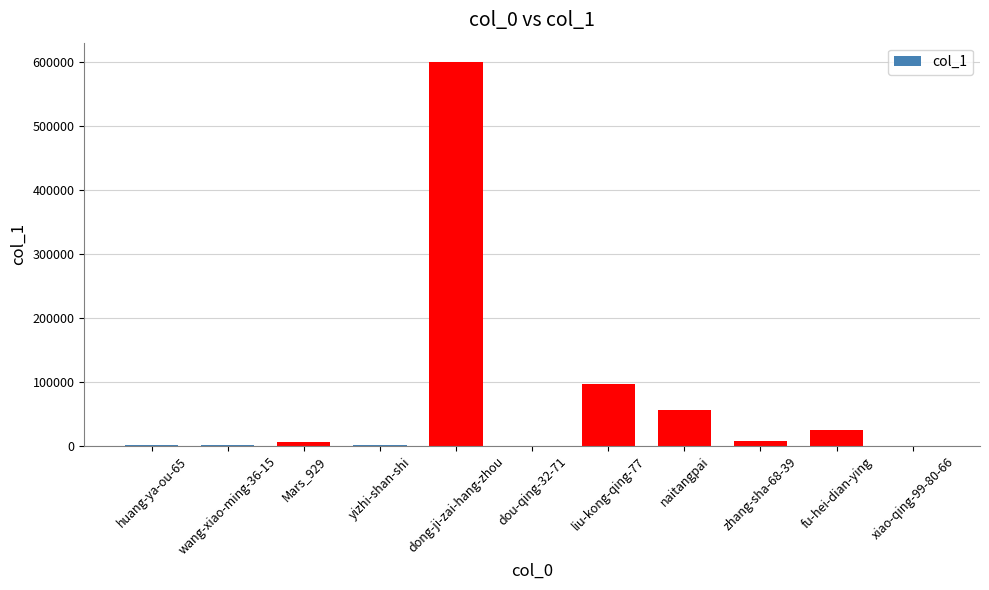

The chart shows a value of 24694 at fu-hei-dian-ying. True or false?

True